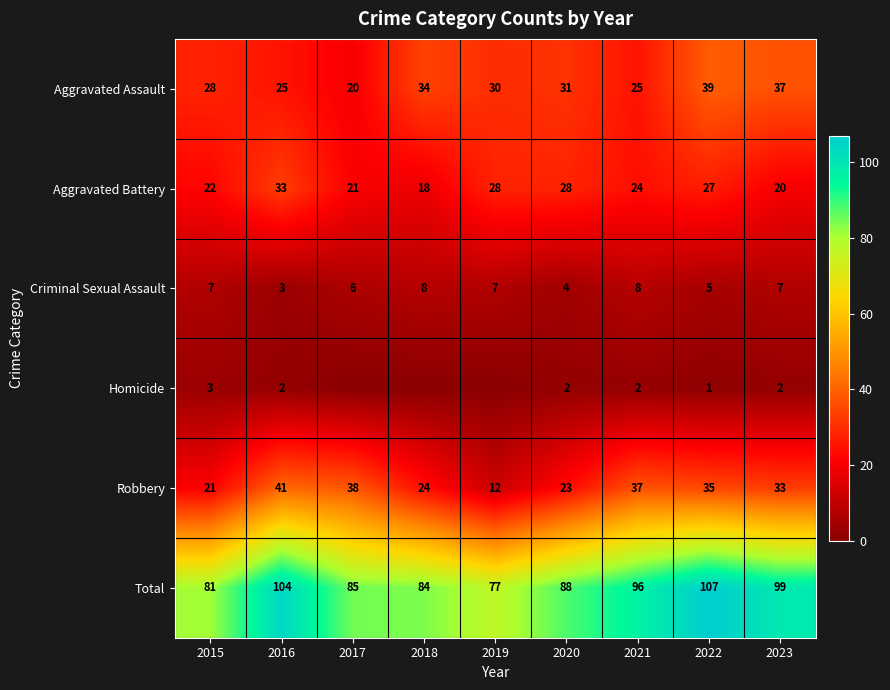

List the labels in order of Total value, smallest first.

2019, 2015, 2018, 2017, 2020, 2021, 2023, 2016, 2022